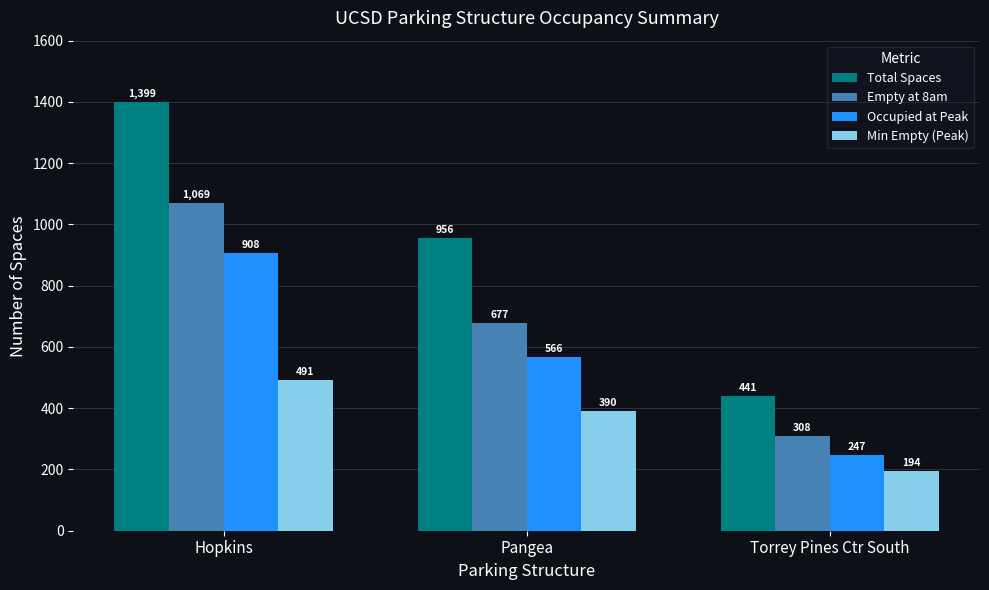

Which series has the widest spread of values?

Total Spaces